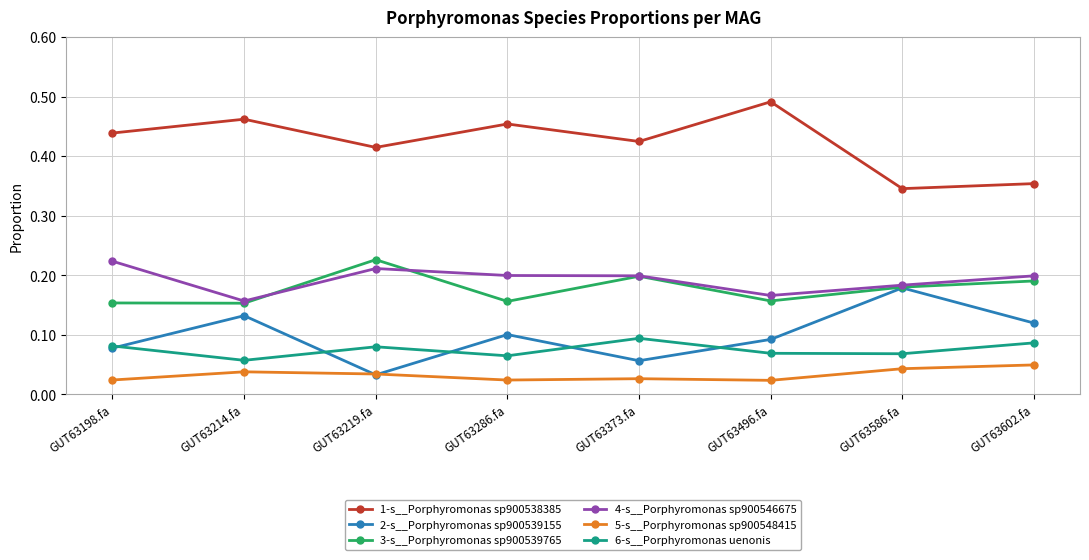

What is the total value across all series at GUT63198.fa?

1.0